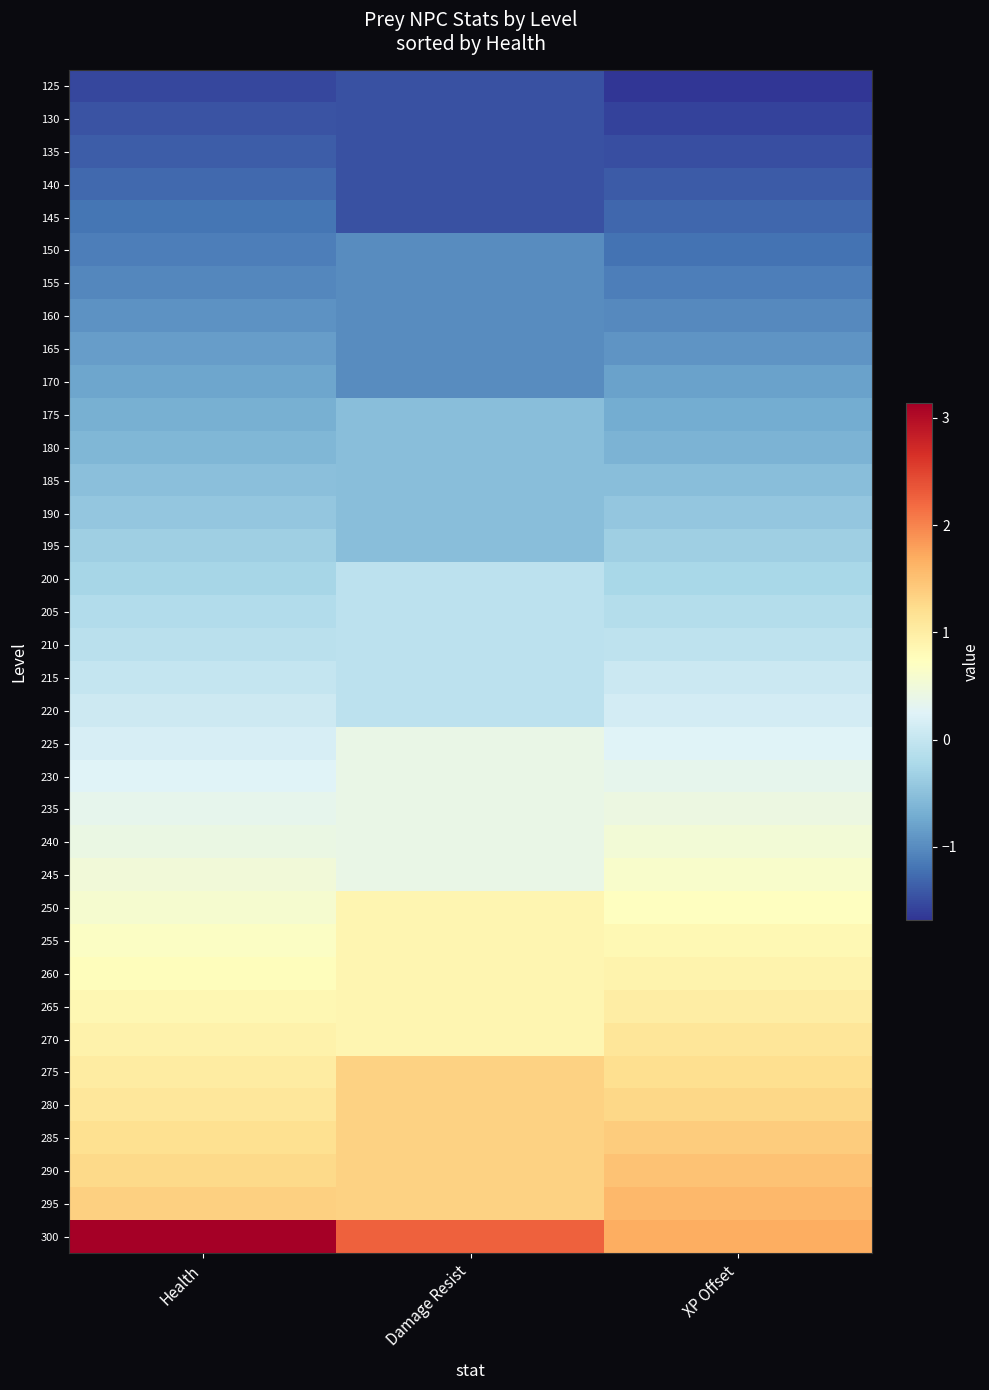

List the series in order of their peak value, highest first.

300, 295, 290, 285, 275, 280, 270, 265, 260, 250, 255, 245, 240, 235, 225, 230, 220, 215, 210, 200, 205, 195, 190, 185, 175, 180, 170, 165, 160, 150, 155, 145, 140, 135, 130, 125